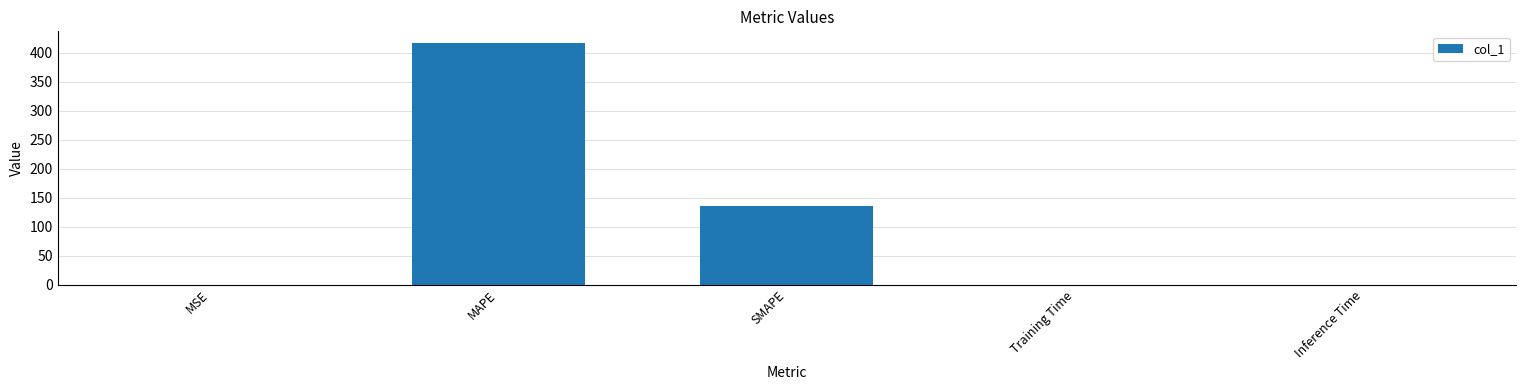

What value does the data have at SMAPE?

135.1